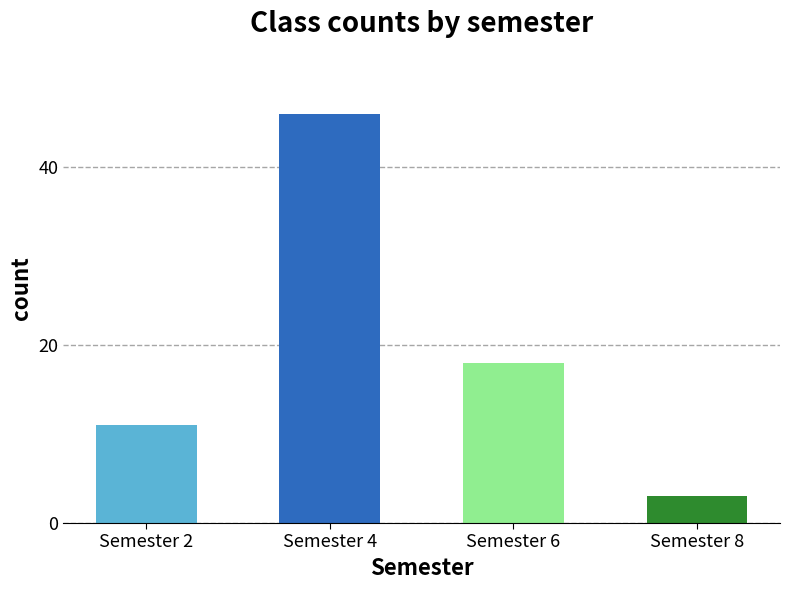

What is the value of the 1st bar from the left?

11